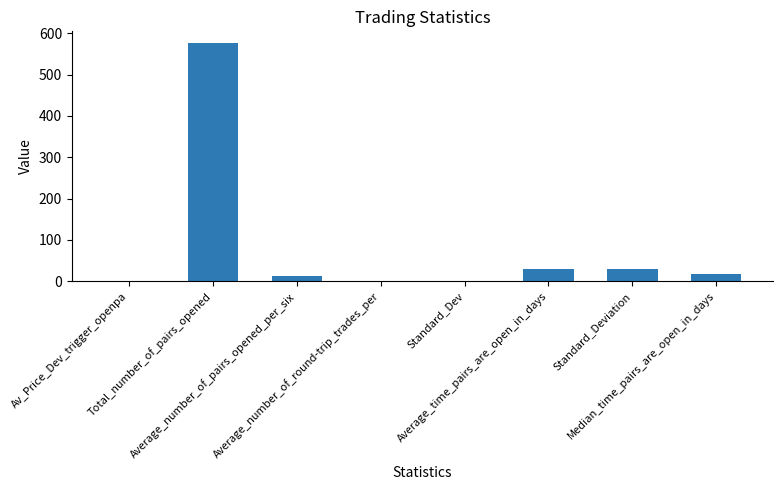

What is the sum of all values?

664.9